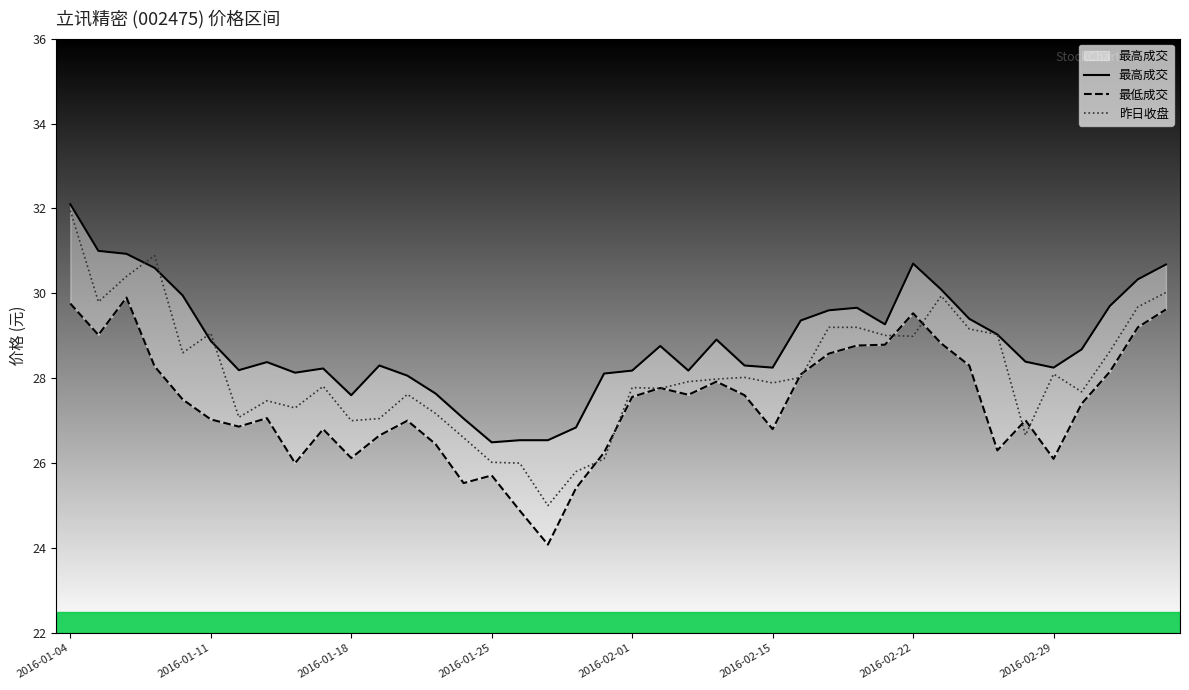

Which category has the highest value in the 昨日收盘 series?

2016-01-04